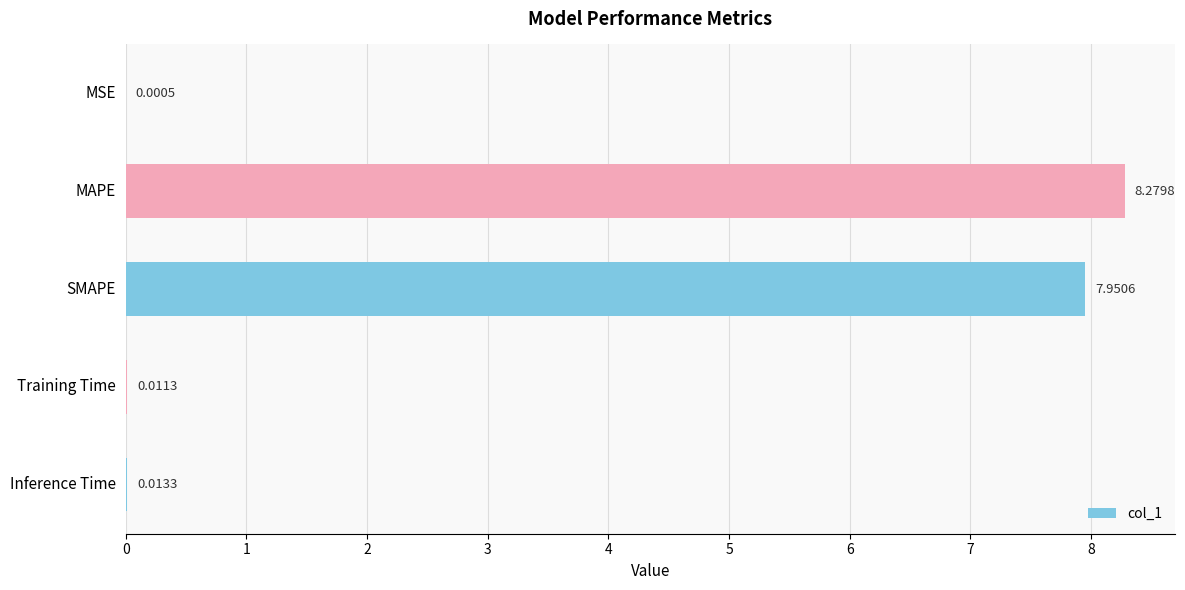

Between SMAPE and Training Time, which is larger?

SMAPE